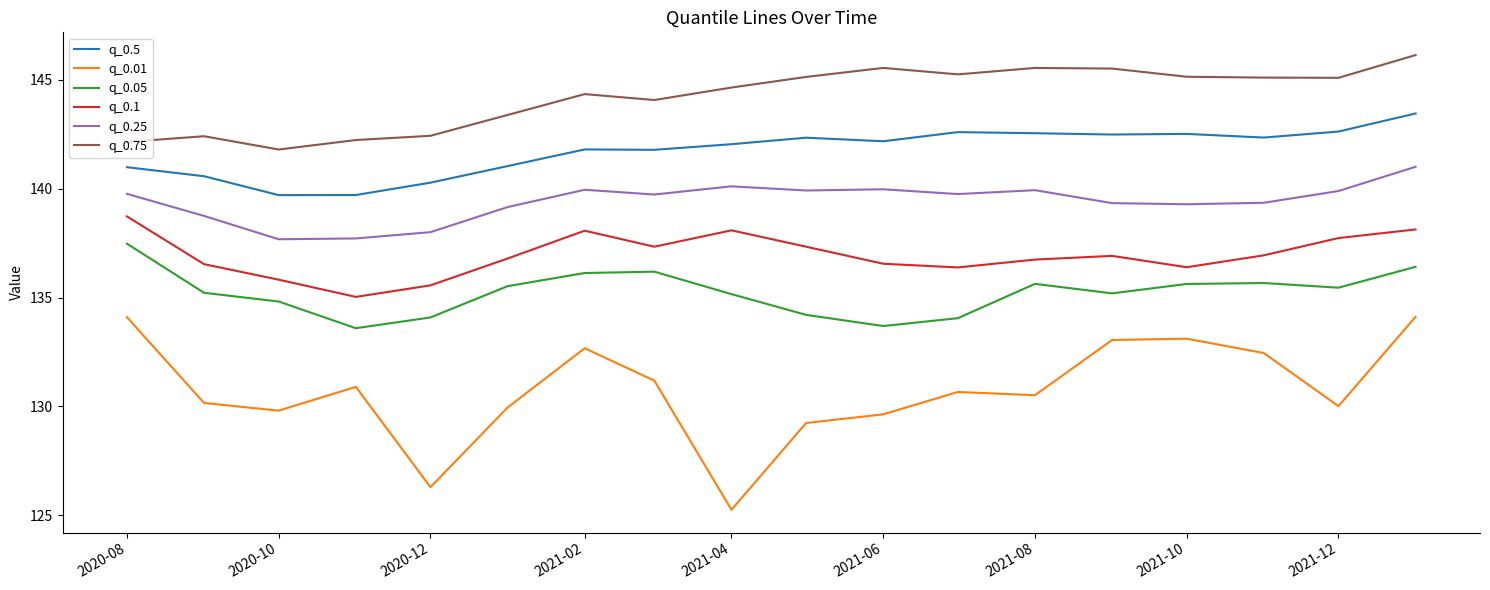

Does the chart have visible grid lines?

No